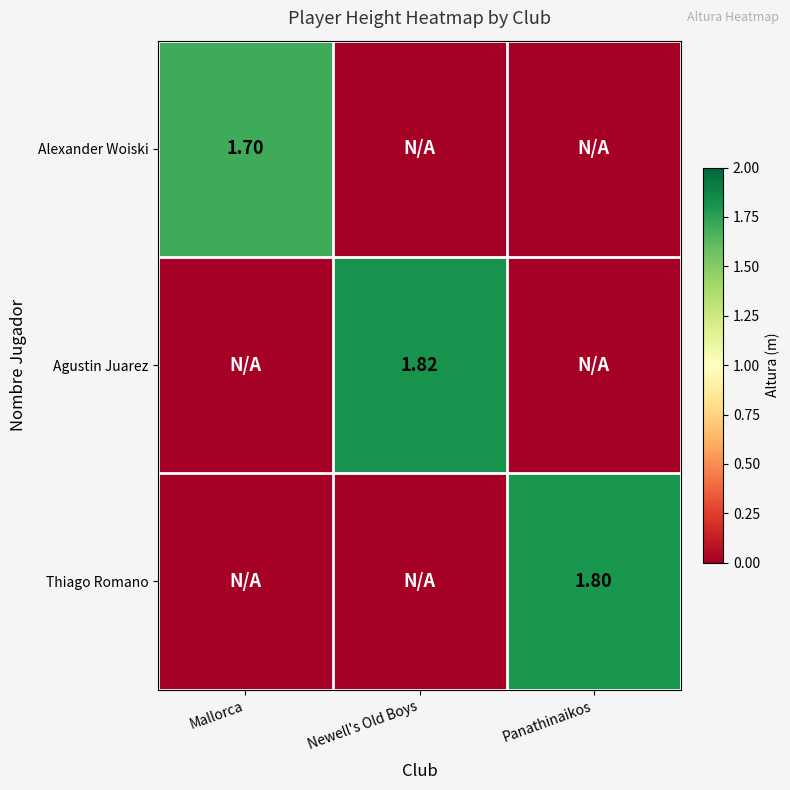

Which series has the largest total across all categories?

Agustin Juarez